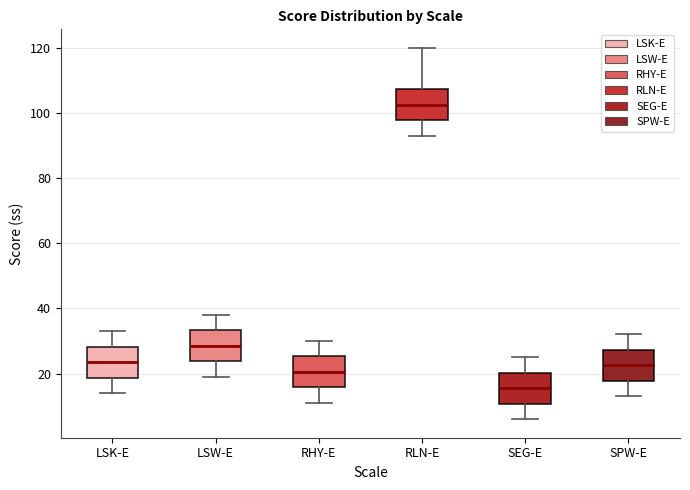

Reading left to right, transcribe this box plot: for each box, give where its median line is, the range the box spans, and where its two whiskers end, as read against the y-axis. The values are not printed on the chart, so give them approximately, as read against the axis.

LSK-E: median 24, box 18 to 28, whiskers 14 to 34
LSW-E: median 28, box 24 to 34, whiskers 20 to 38
RHY-E: median 20, box 16 to 26, whiskers 12 to 30
RLN-E: median 102, box 98 to 108, whiskers 94 to 120
SEG-E: median 16, box 10 to 20, whiskers 6 to 26
SPW-E: median 22, box 18 to 28, whiskers 14 to 32